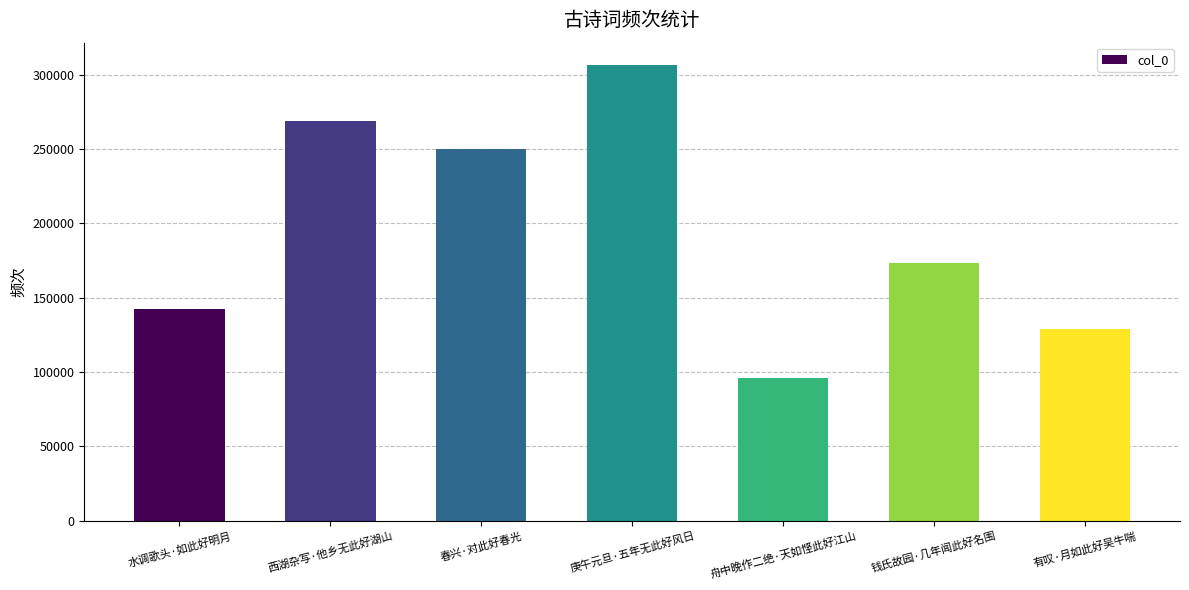

What is the approximate value at 春兴·对此好春光?

249828